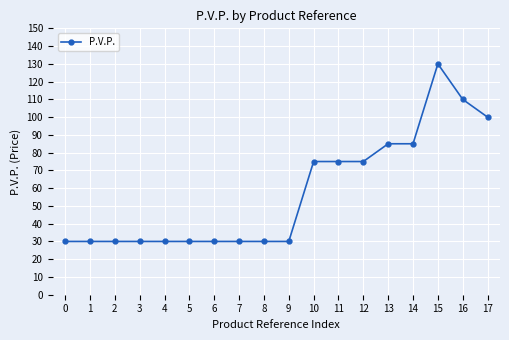

True or false: the data shows 30 at 1.

True